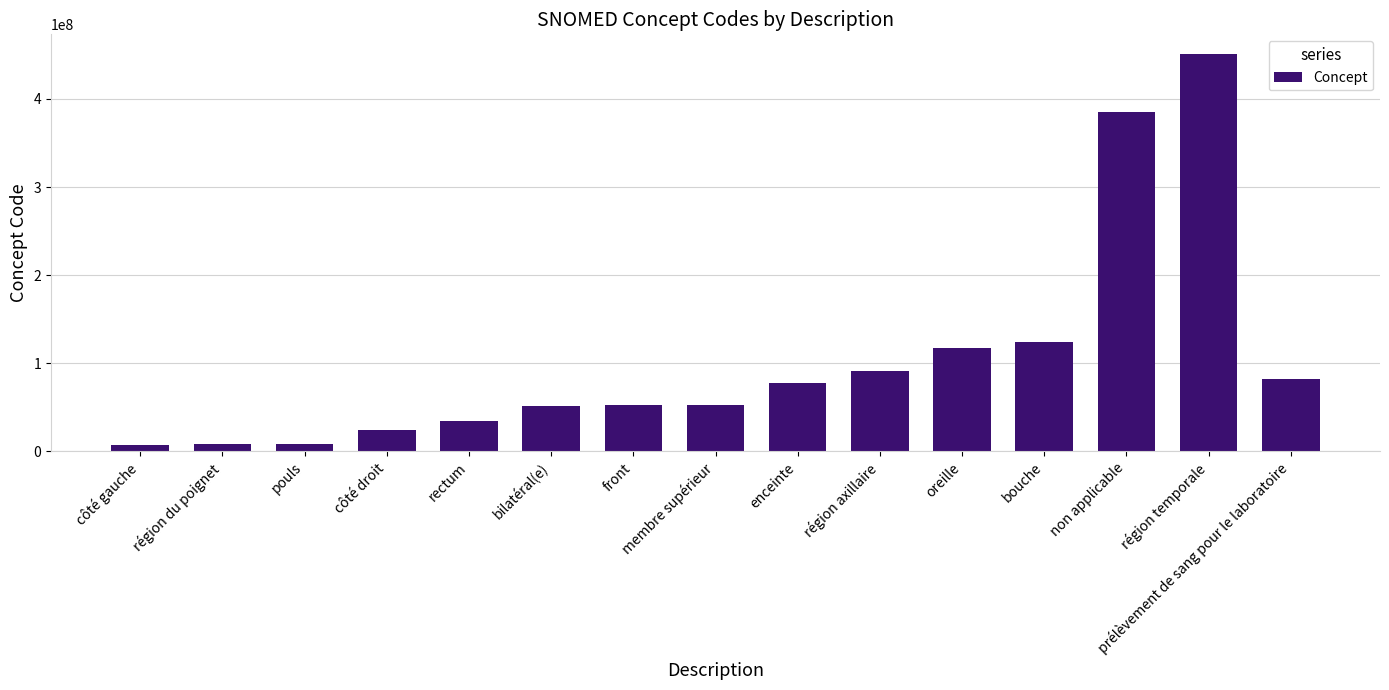

What value does the data have at enceinte?

77386006